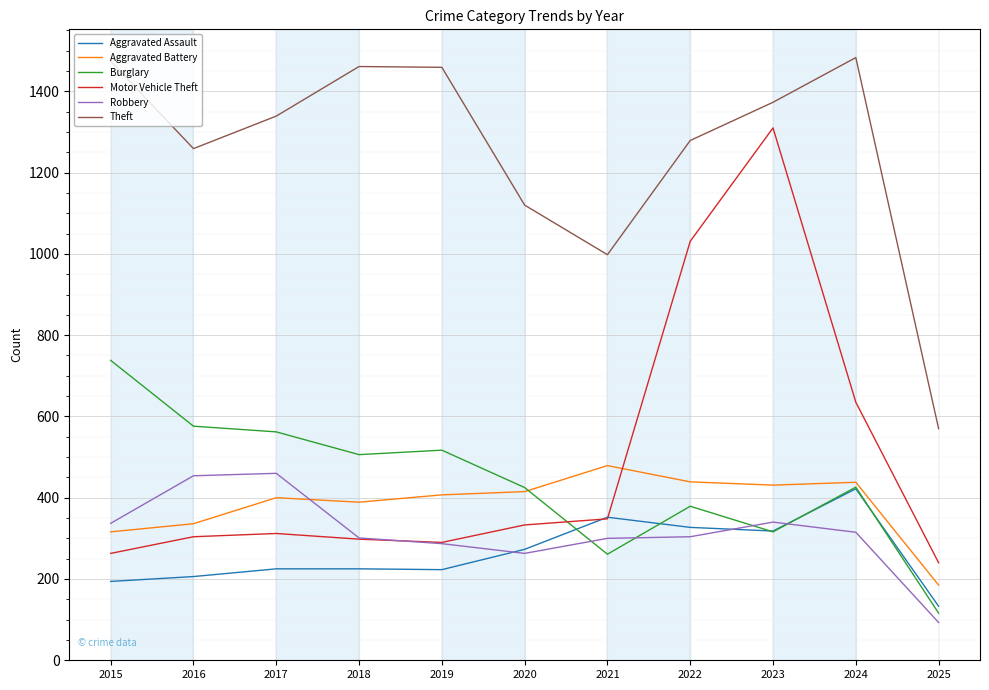

True or false: Aggravated Assault has more than 0 points higher than both neighbors.

True